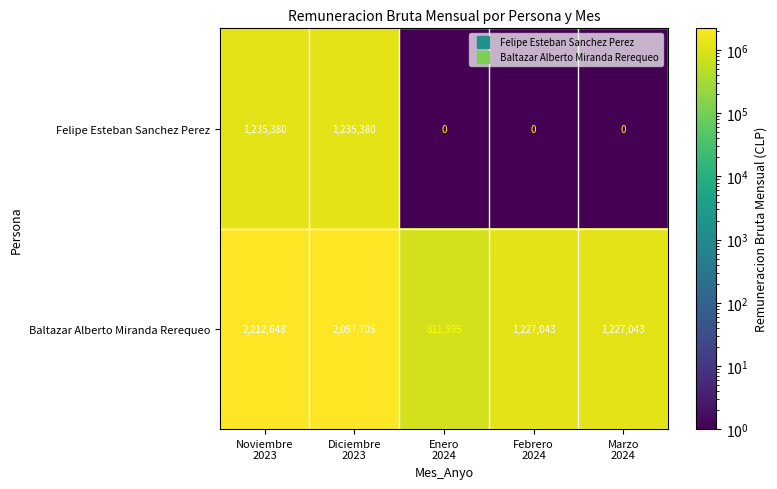

Which series has the largest range (max minus min)?

Baltazar Alberto Miranda Rerequeo